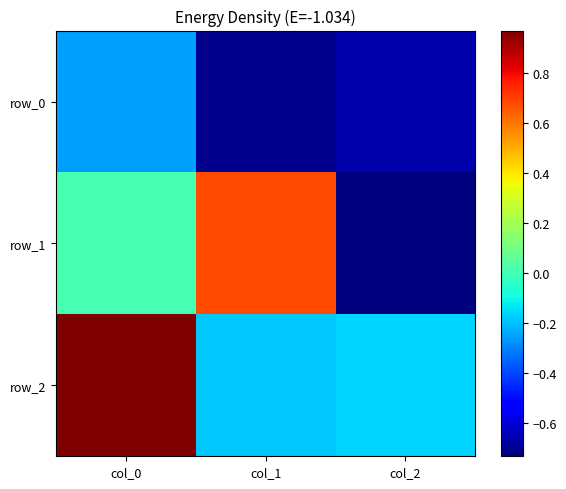

What is the sum of all row_0 values?

-1.6